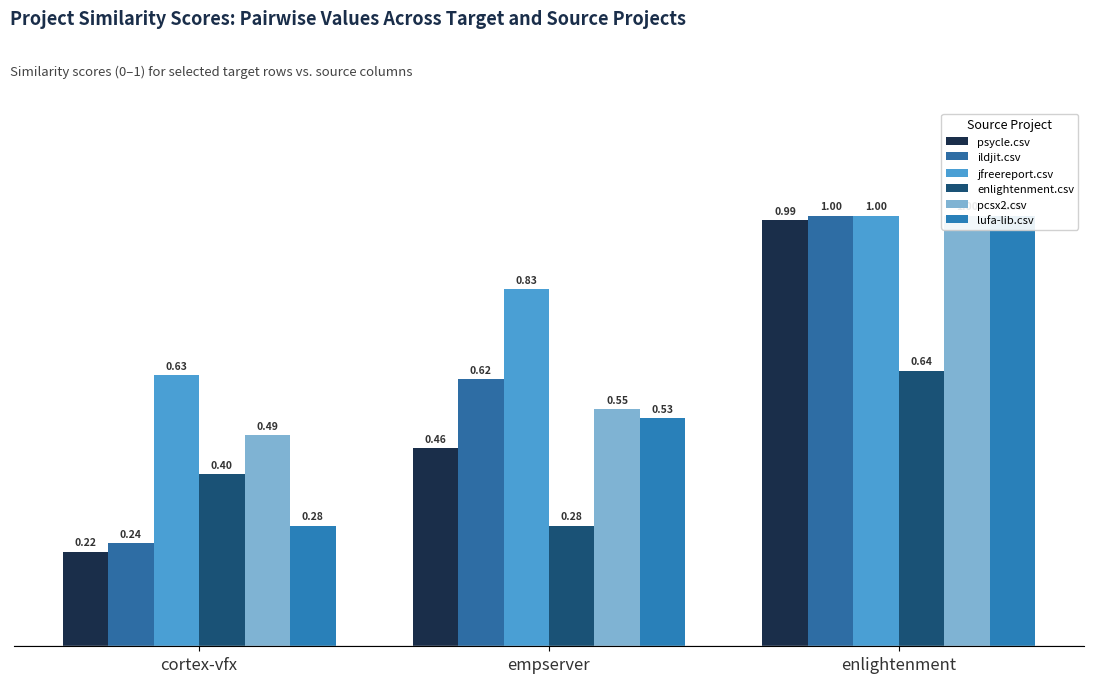

True or false: ildjit.csv has a value of 0.4 at empserver.

False